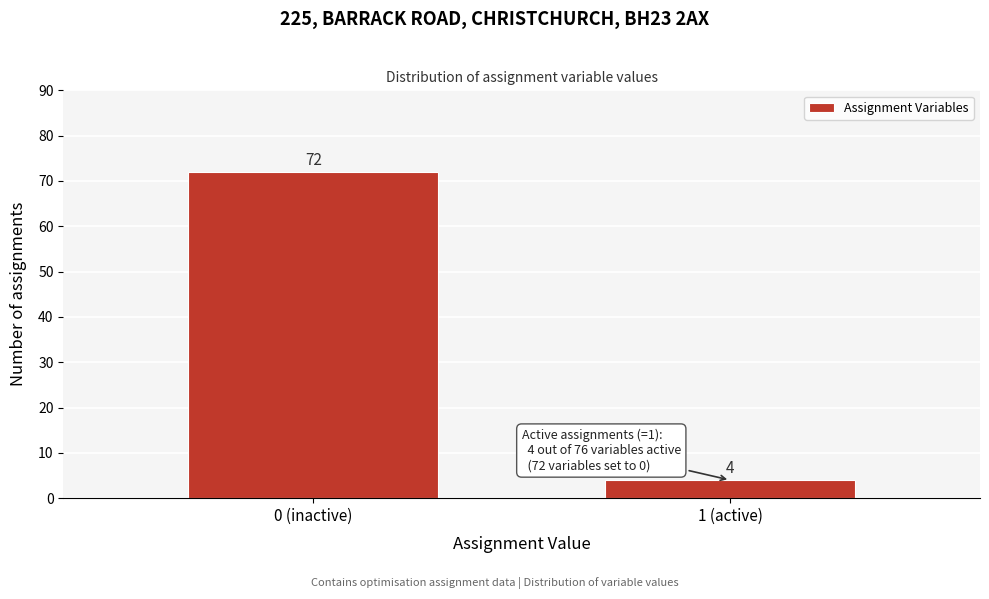

Reading left to right, what are all the values shown in this chart?

0 (inactive)=72	1 (active)=4